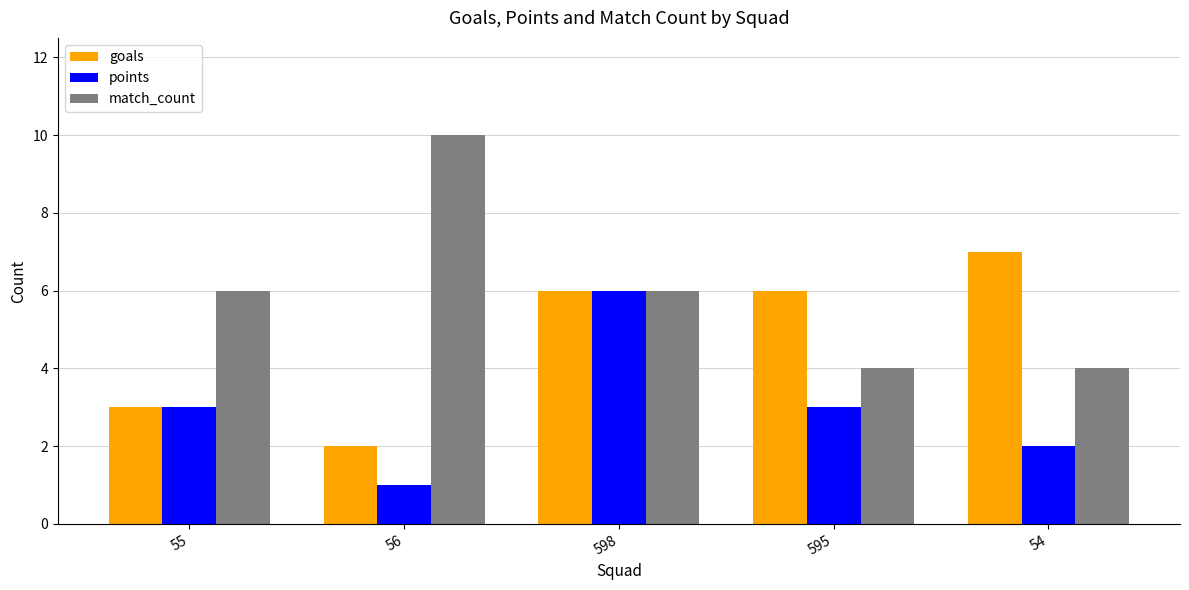

What is the sum of the points values at 595 and 598?

9